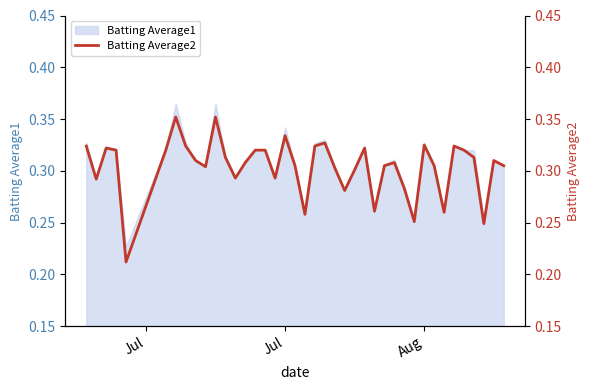

Count the values in the range 0 to 1.

40